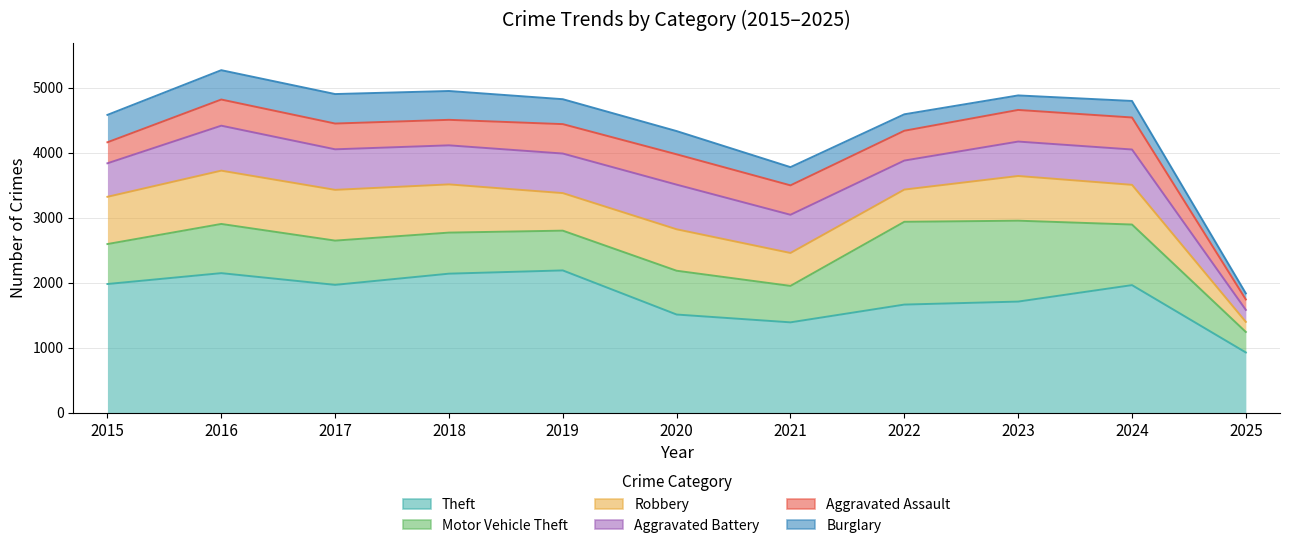

Where is the first local maximum for Robbery?

2016